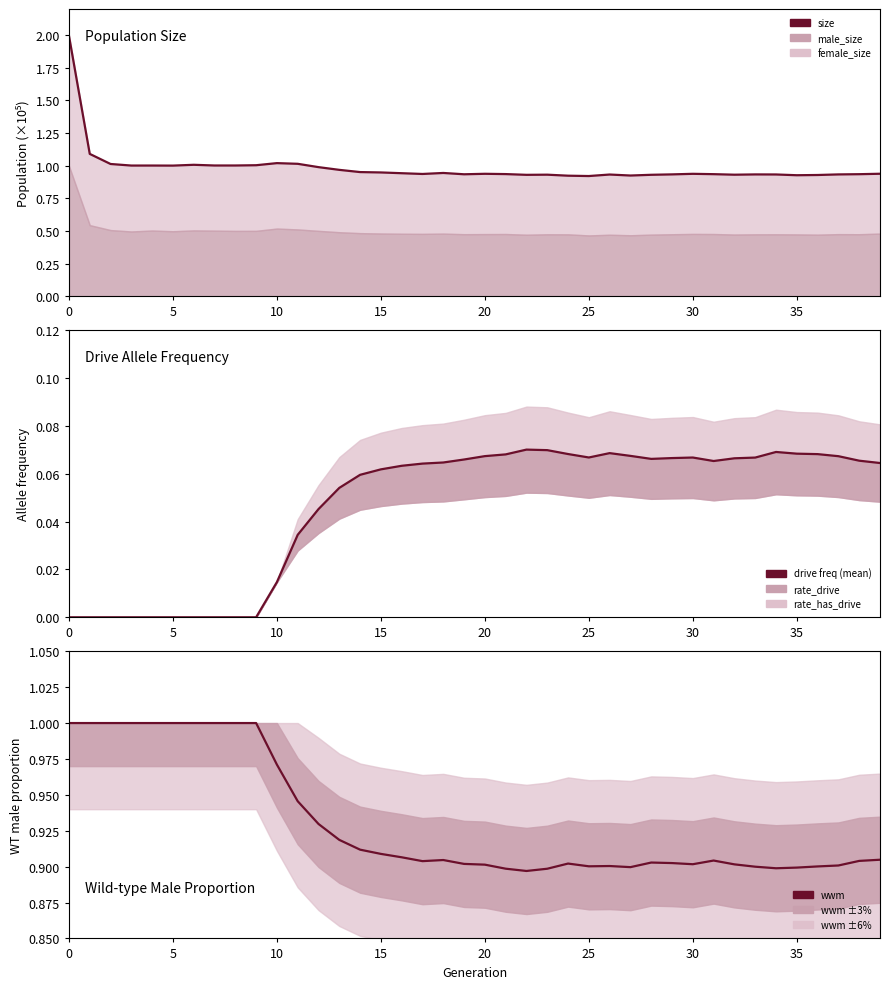

Between 18 and 26, which series saw the biggest shift?

size